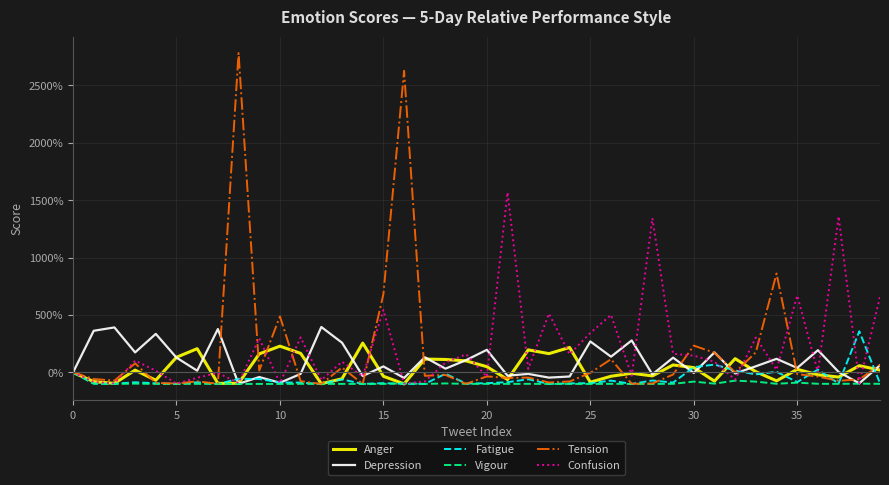

Does the chart have visible grid lines?

Yes